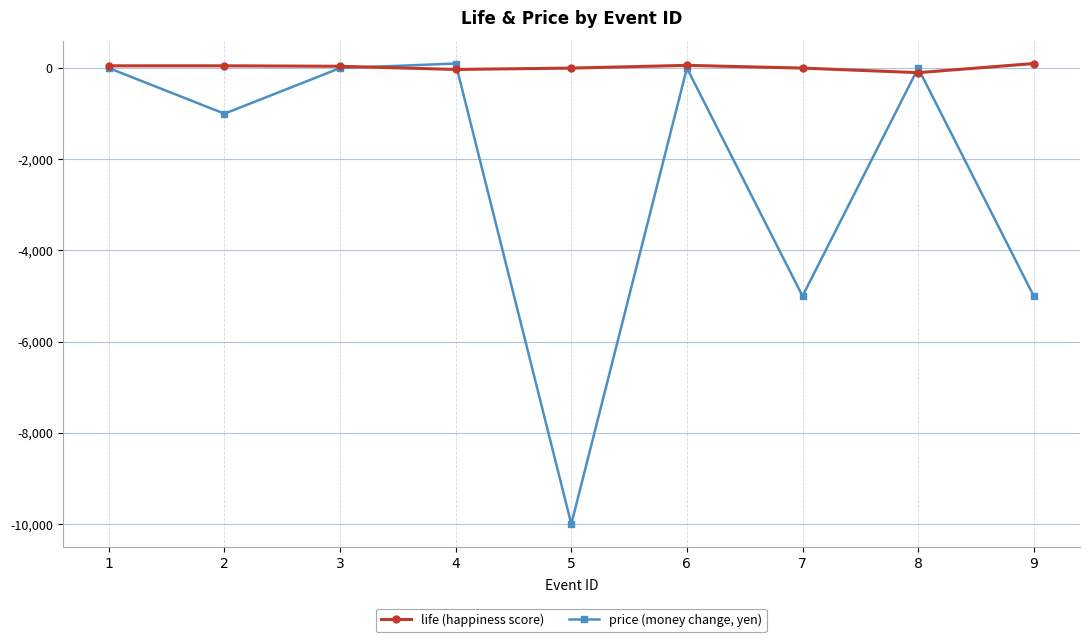

In price (money change, yen), how many points are lower than both neighbors (excluding endpoints)?

3